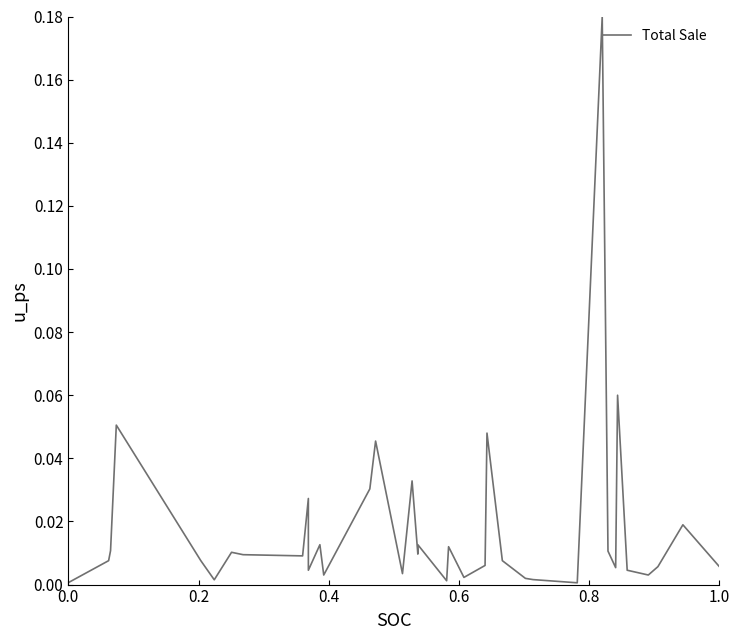

What is the difference between the maximum and second lowest values?

0.2